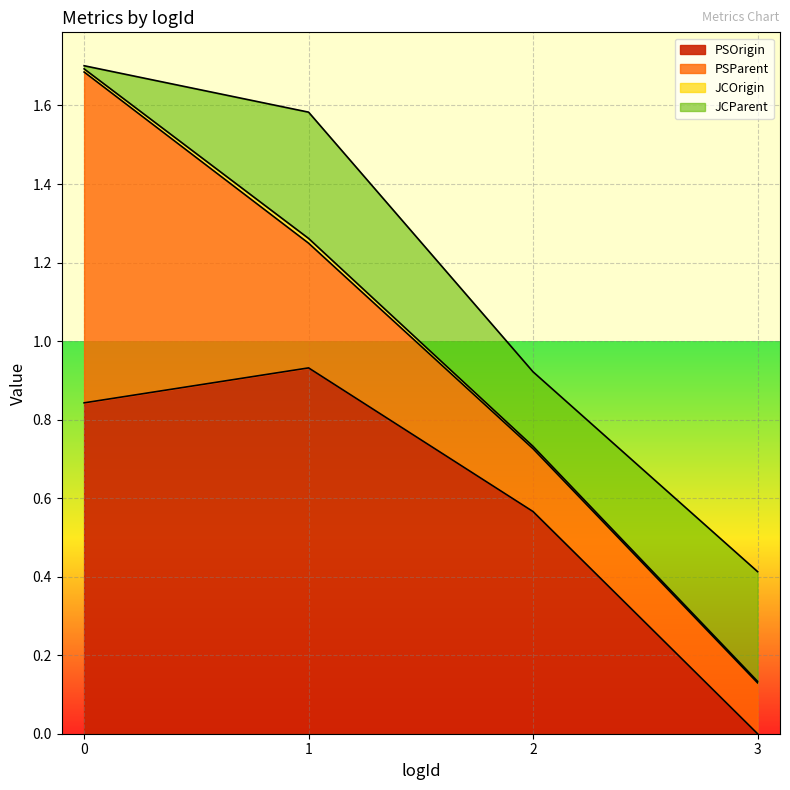

How many times do PSOrigin and JCParent cross each other?

1